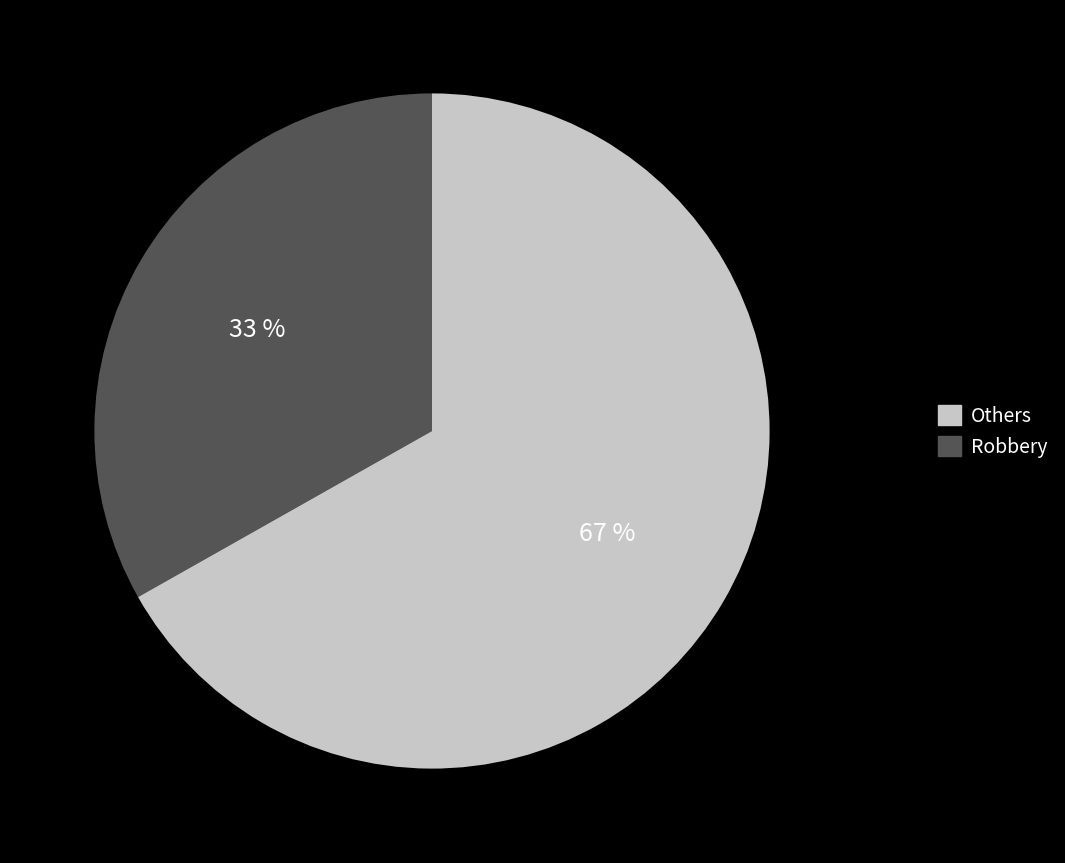

Is there a majority slice in this chart?

Yes